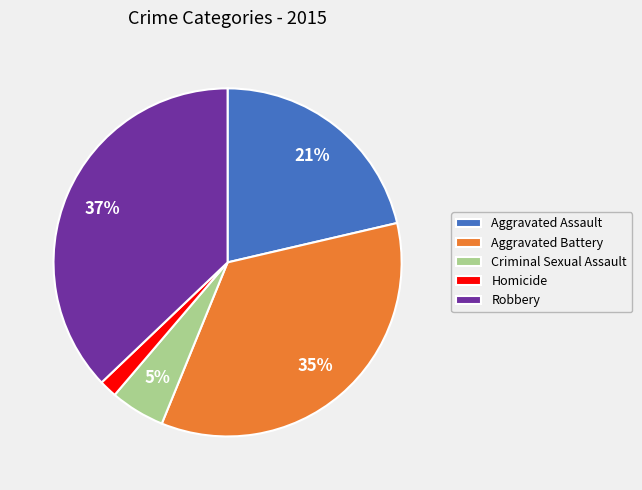

True or false: Aggravated Assault accounts for 21% of the total.

True